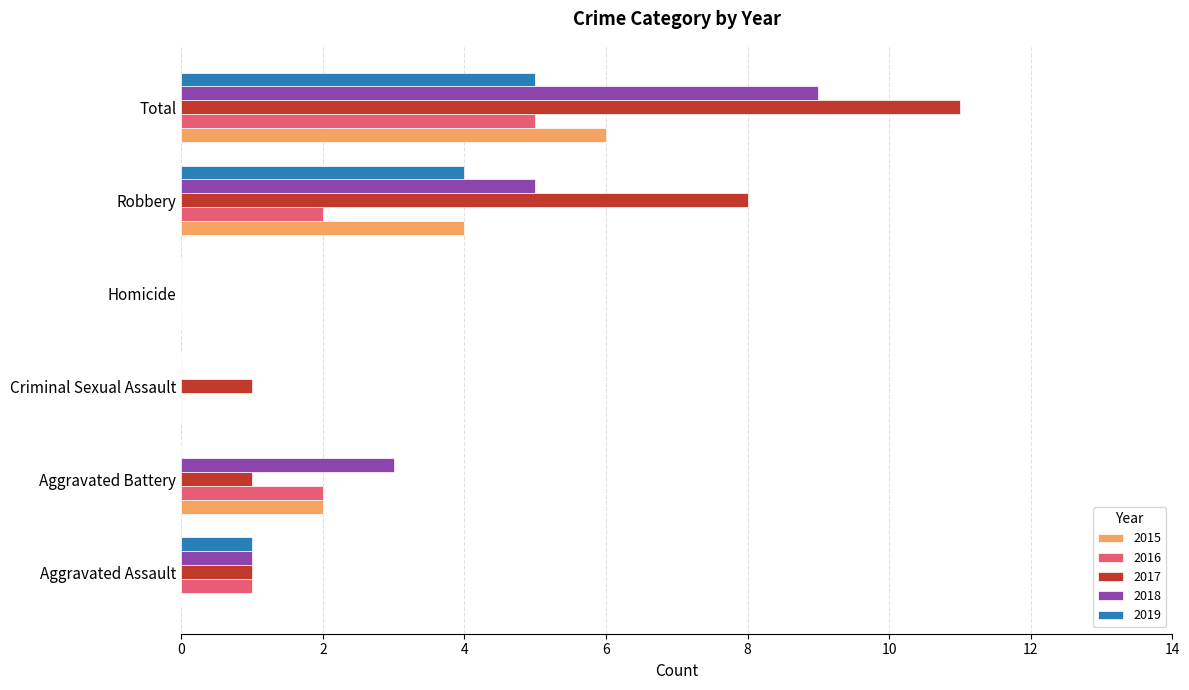

Which series has the largest total across all categories?

2017